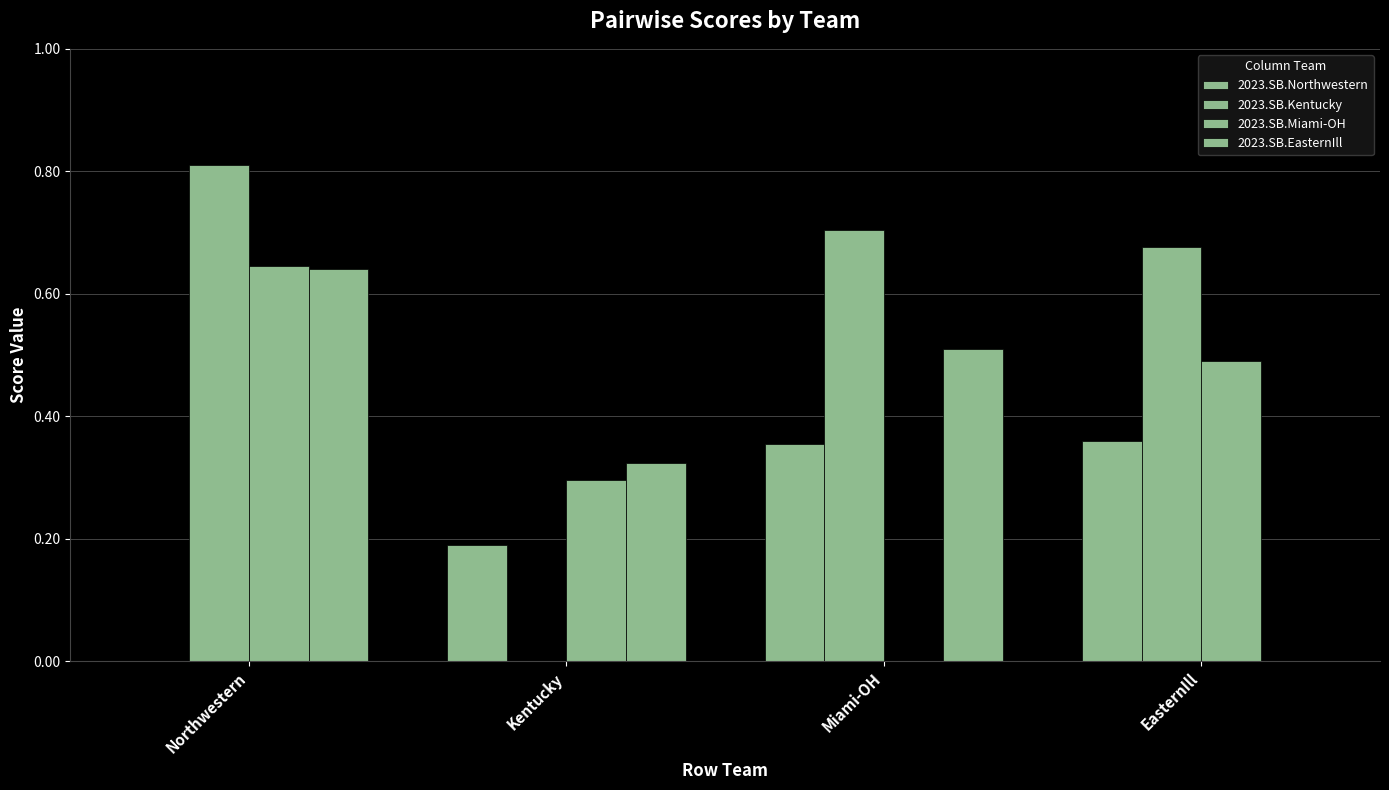

What is the greatest value displayed?

0.8